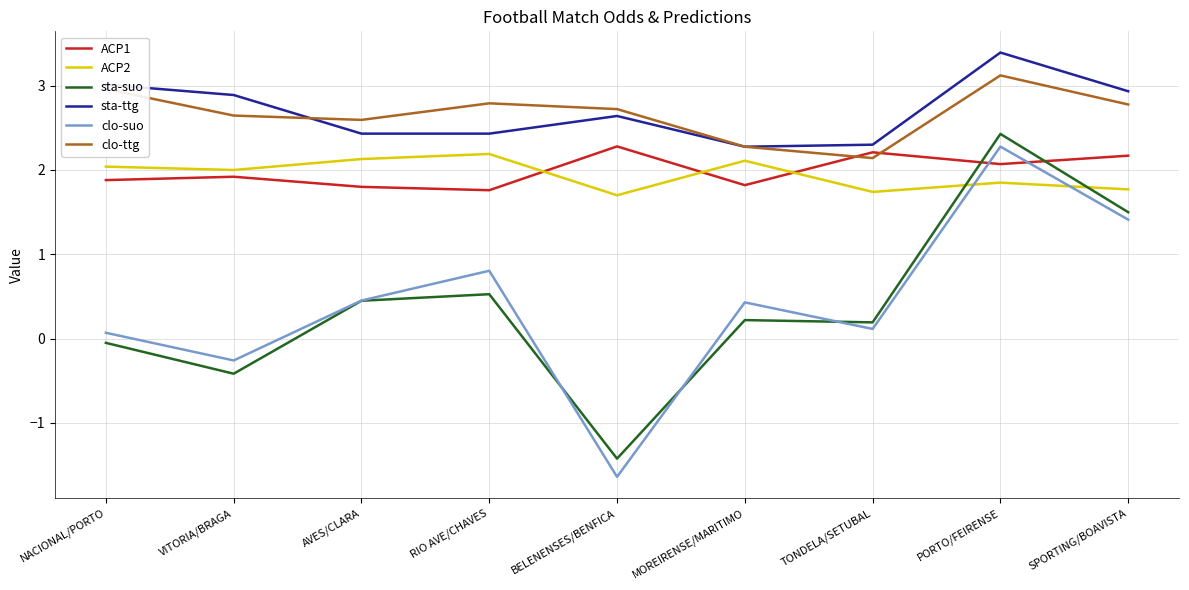

Read the ACP1 value at AVES/CLARA.

1.8